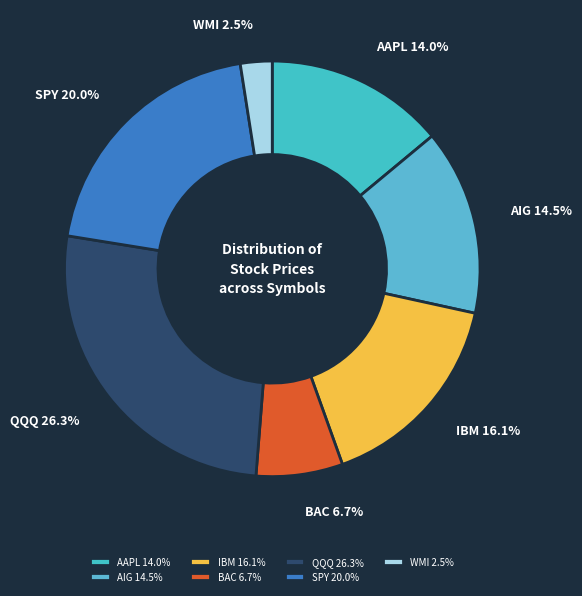

Is it true that WMI is 13% of the pie?

False